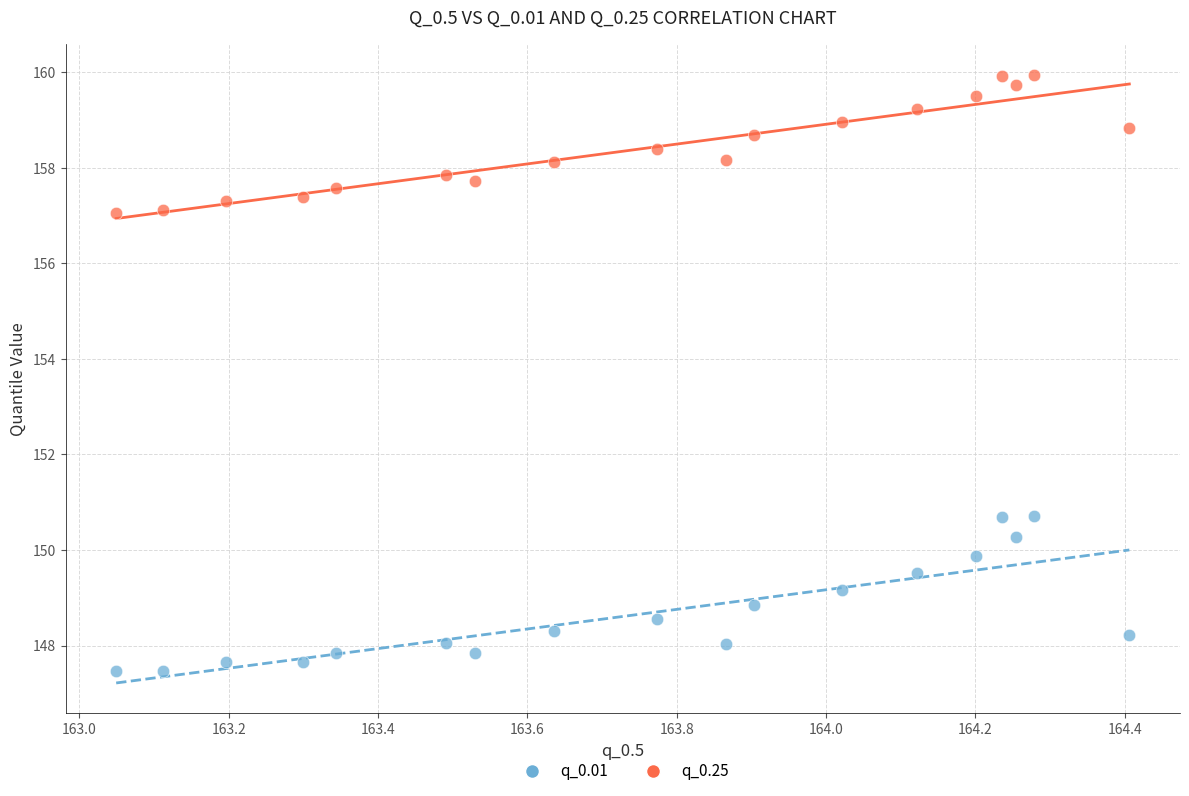

Which series contains the highest Y value?

q_0.25